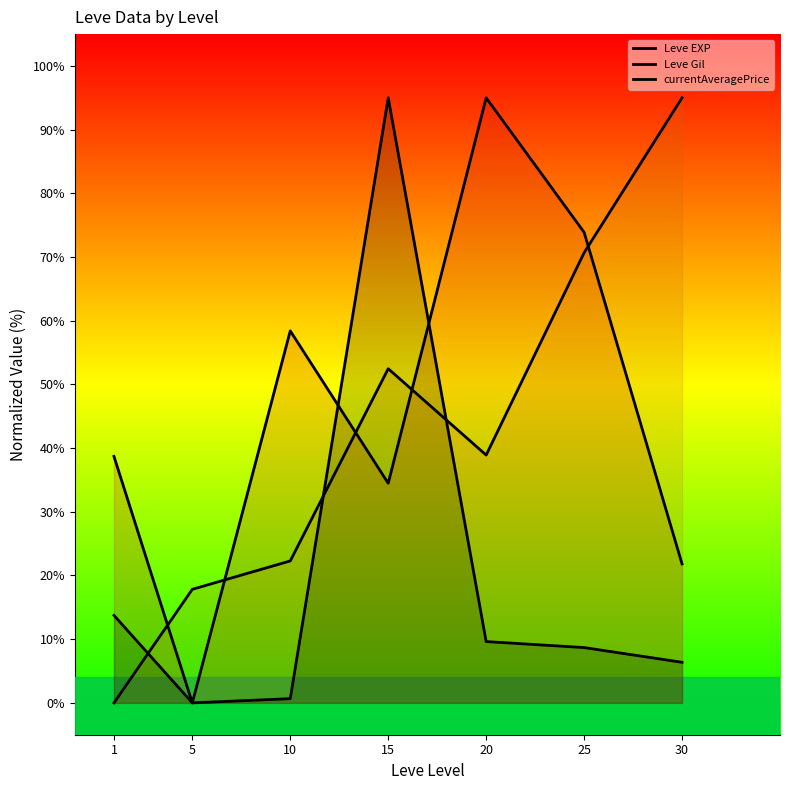

Is it true that currentAveragePrice equals 13.7 at 1?

True